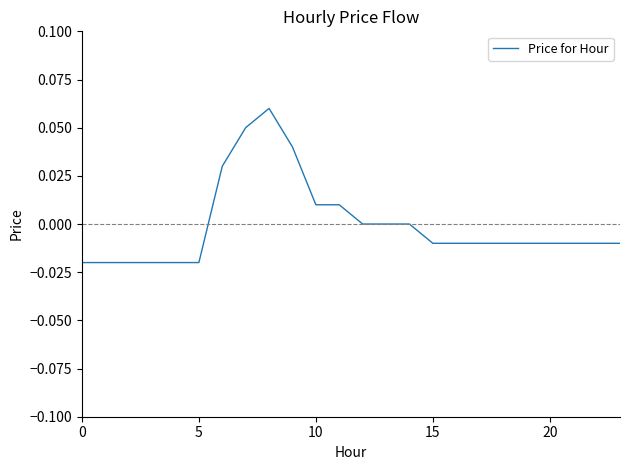

How many lines are shown in the chart?

1